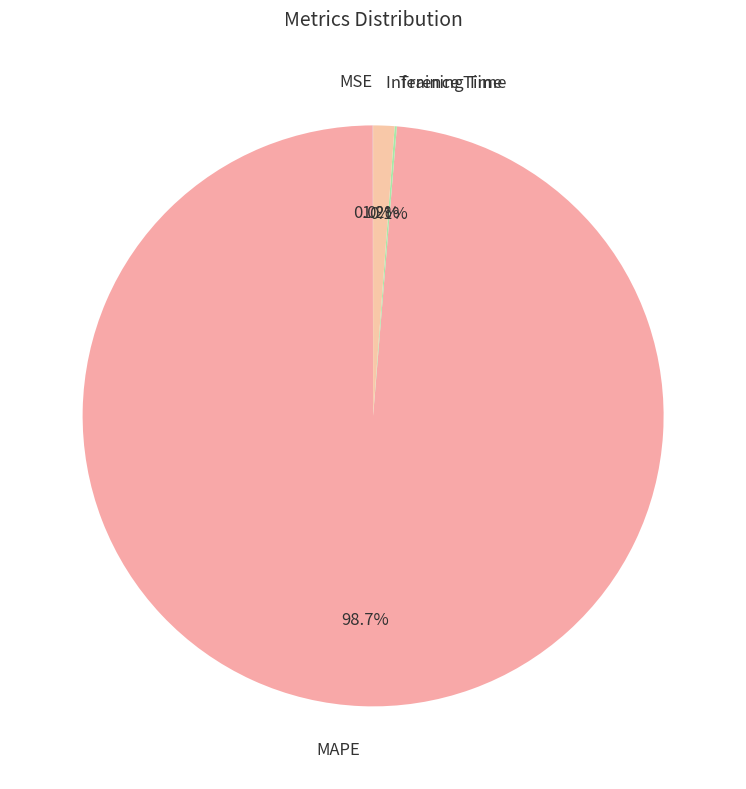

Which has a higher value, MAPE or Inference Time?

MAPE